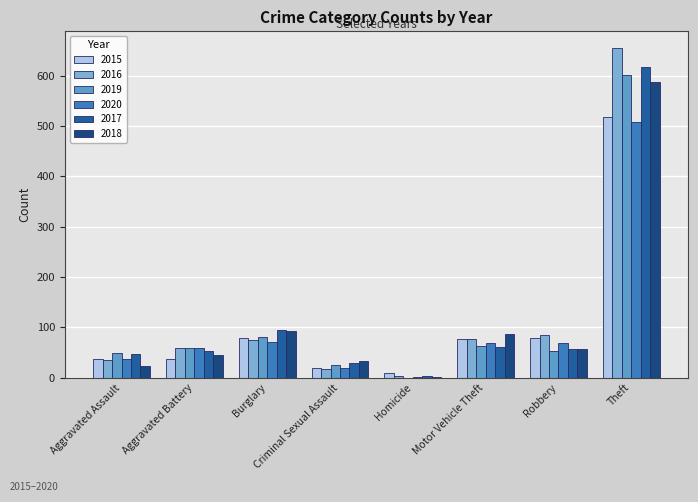

Where does the 2016 series first go above 75?

Motor Vehicle Theft